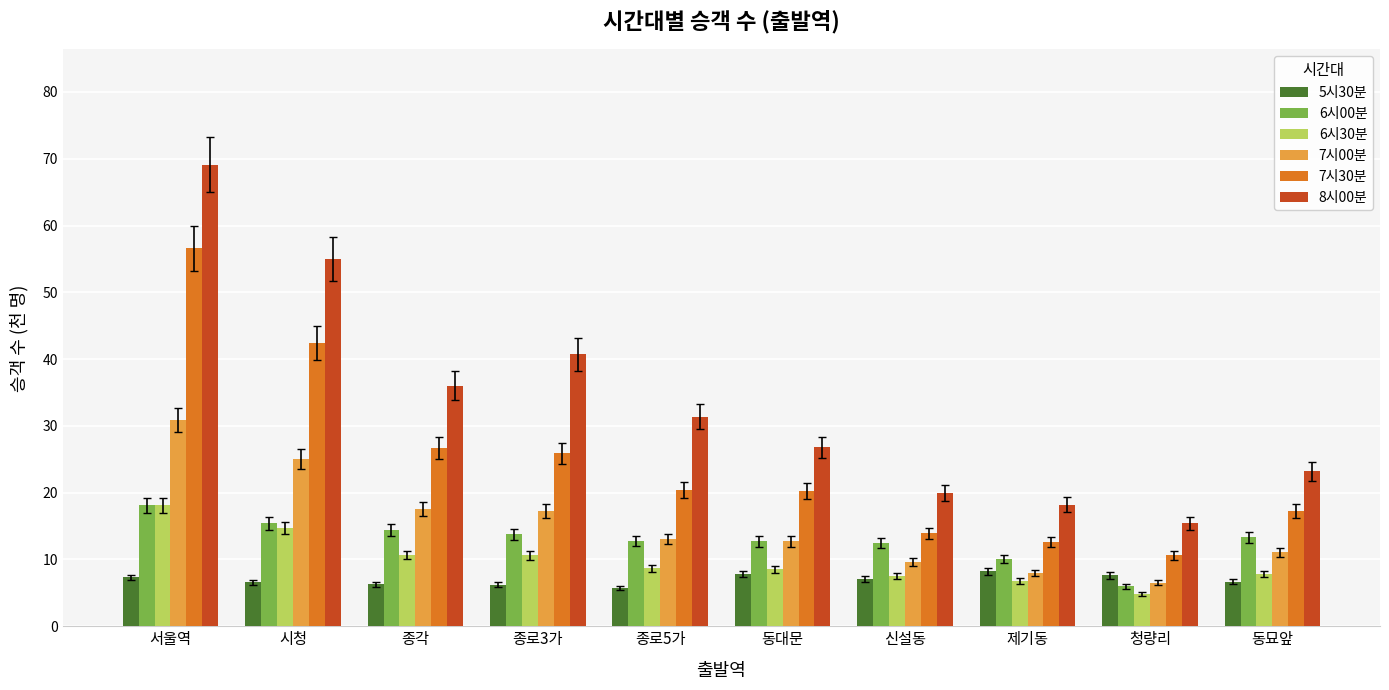

Which series has the largest total across all categories?

8시00분